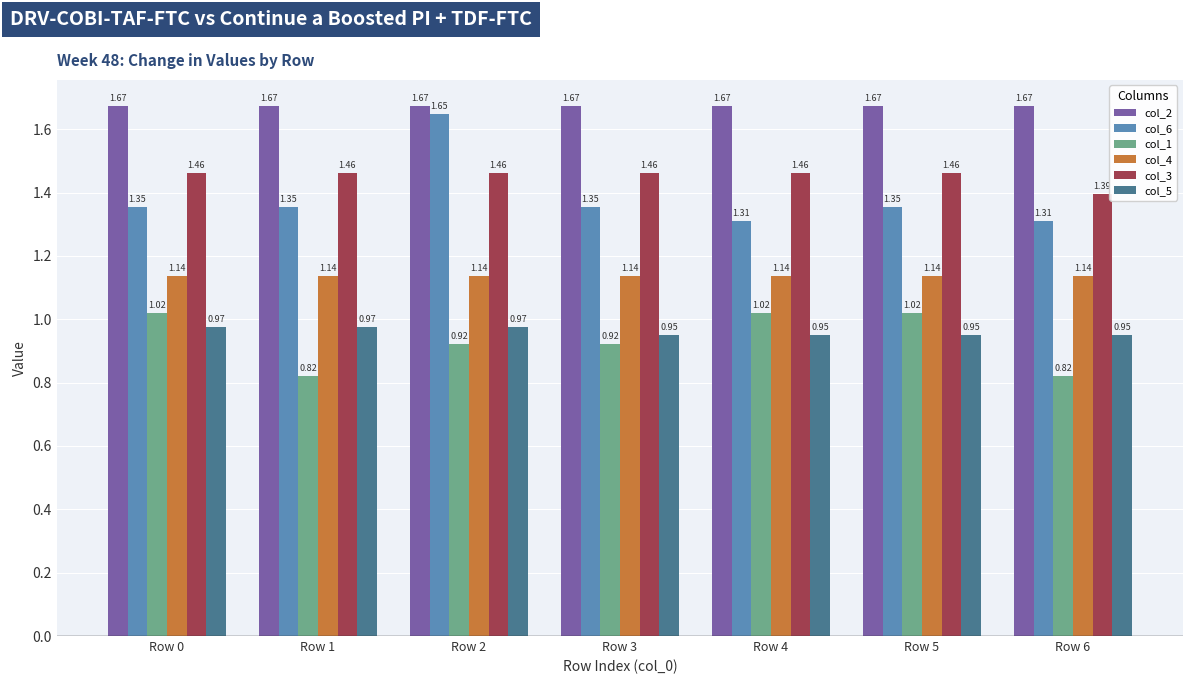

Rank the series by their maximum value, from lowest to highest.

col_5, col_1, col_4, col_3, col_6, col_2